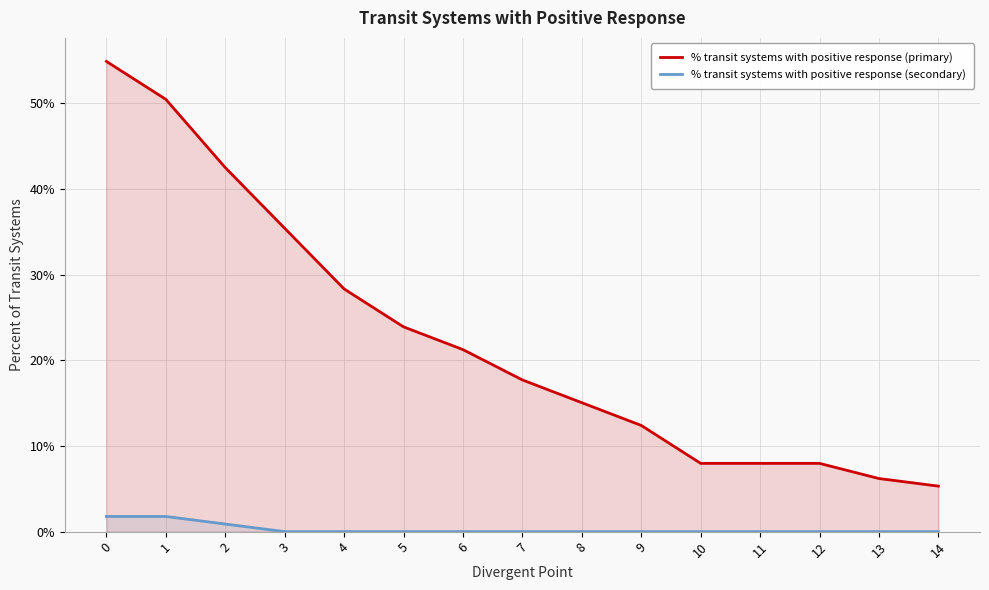

The % transit systems with positive response (primary) series shows 0.0 at 12. True or false?

False